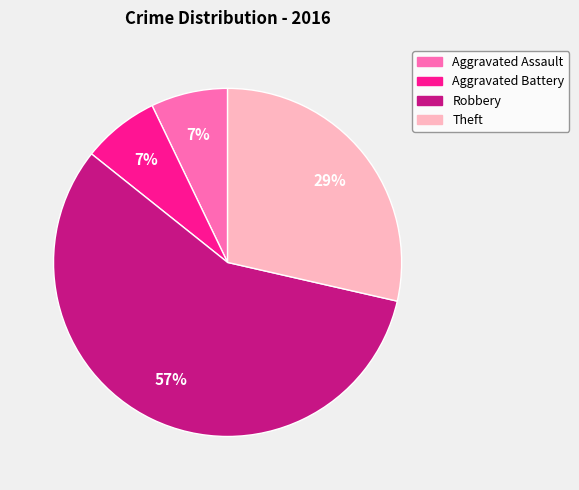

Do Robbery and Aggravated Battery together represent more than half of the pie?

Yes